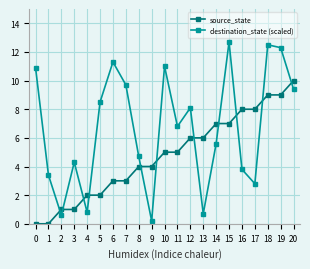

Which series has the widest spread of values?

destination_state (scaled)